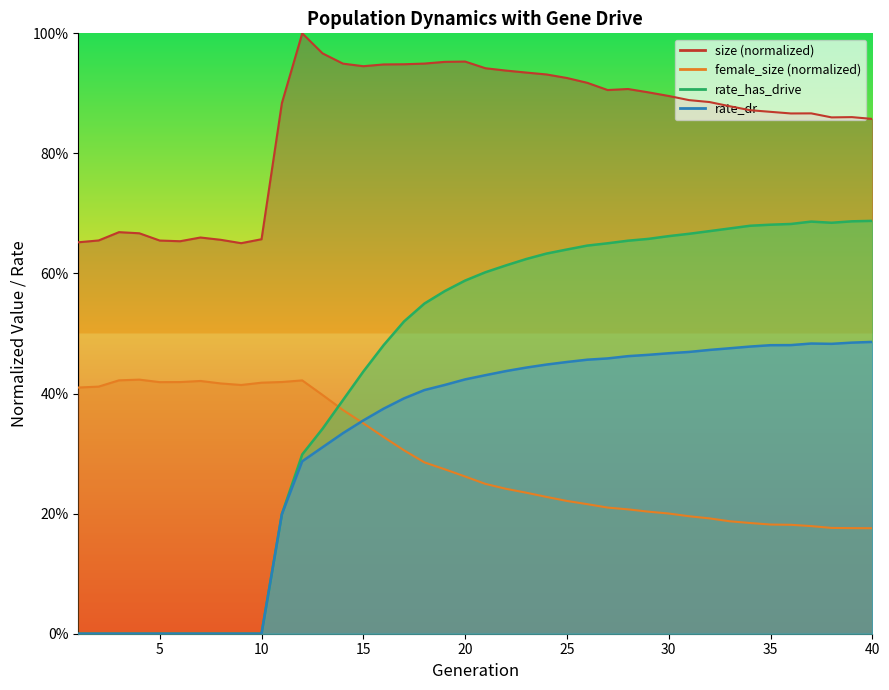

What is the total value across all series at 10?

1.1